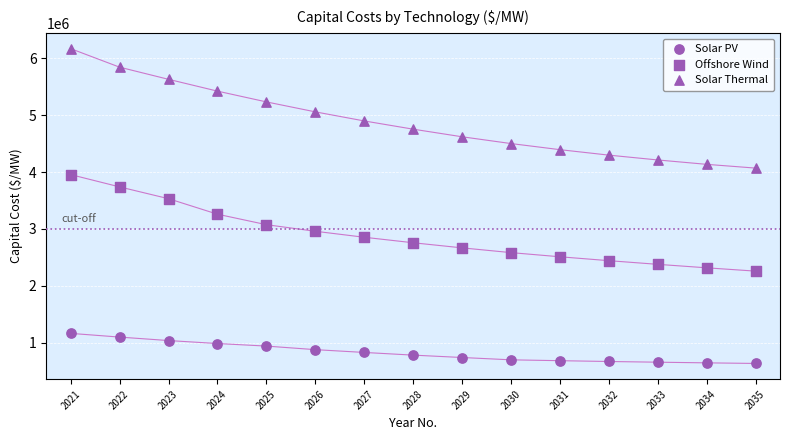

Count the number of points in this scatter plot.

45